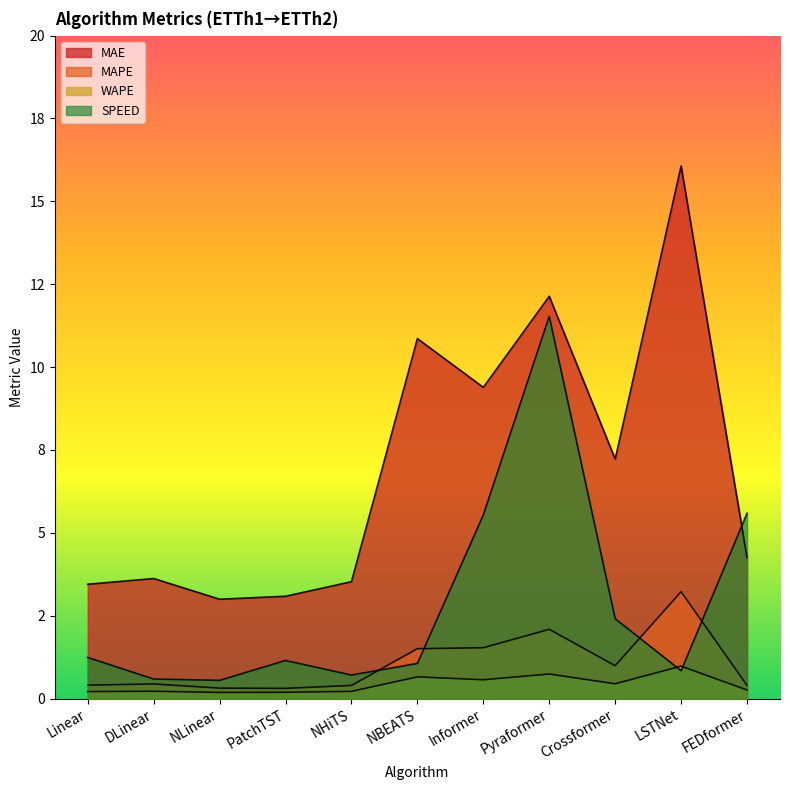

Rank the series by their maximum value, from lowest to highest.

WAPE, MAPE, SPEED, MAE